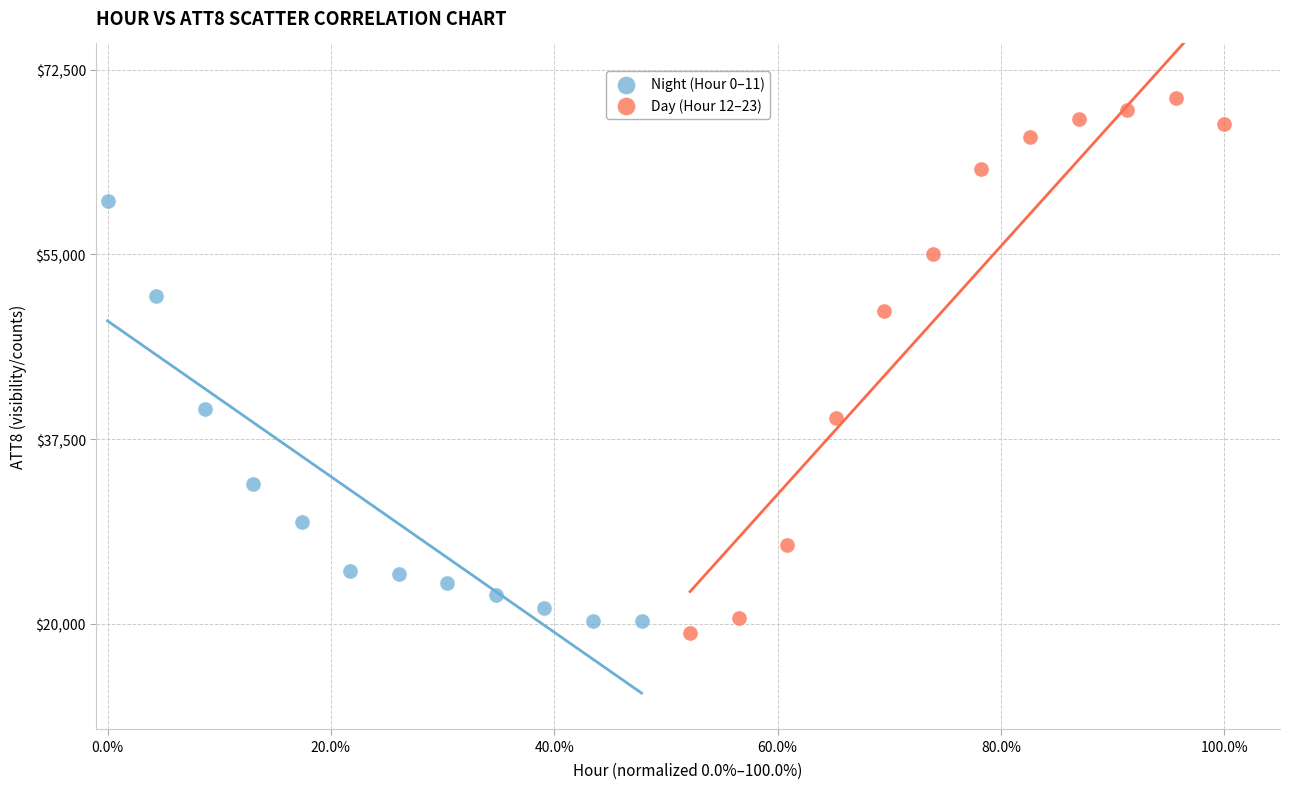

Which series has the widest spread of Y values?

Day (Hour 12–23)